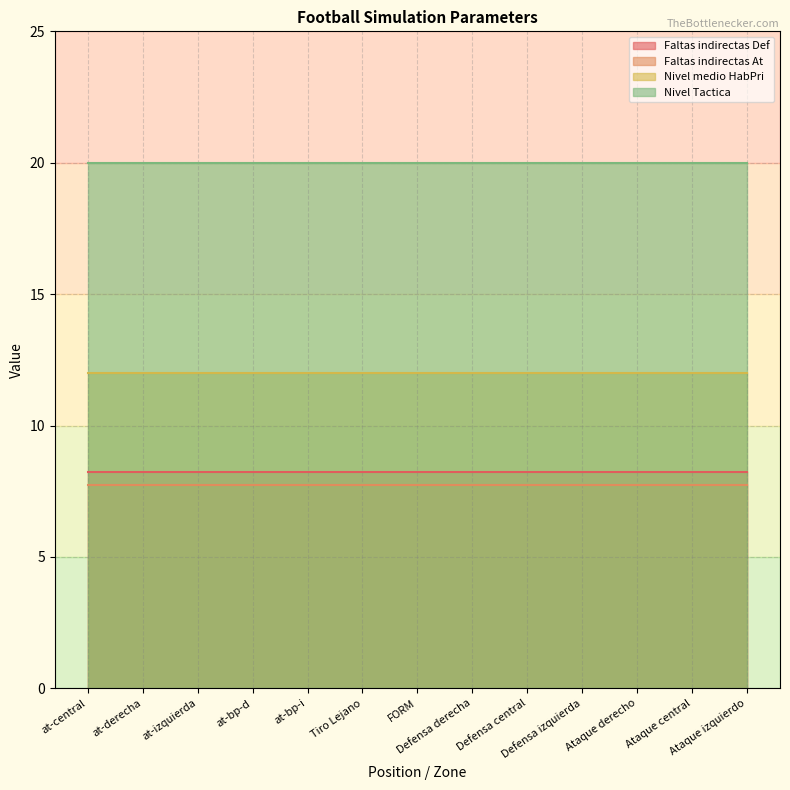

True or false: Faltas indirectas At and Nivel Tactica intersect in this chart.

False